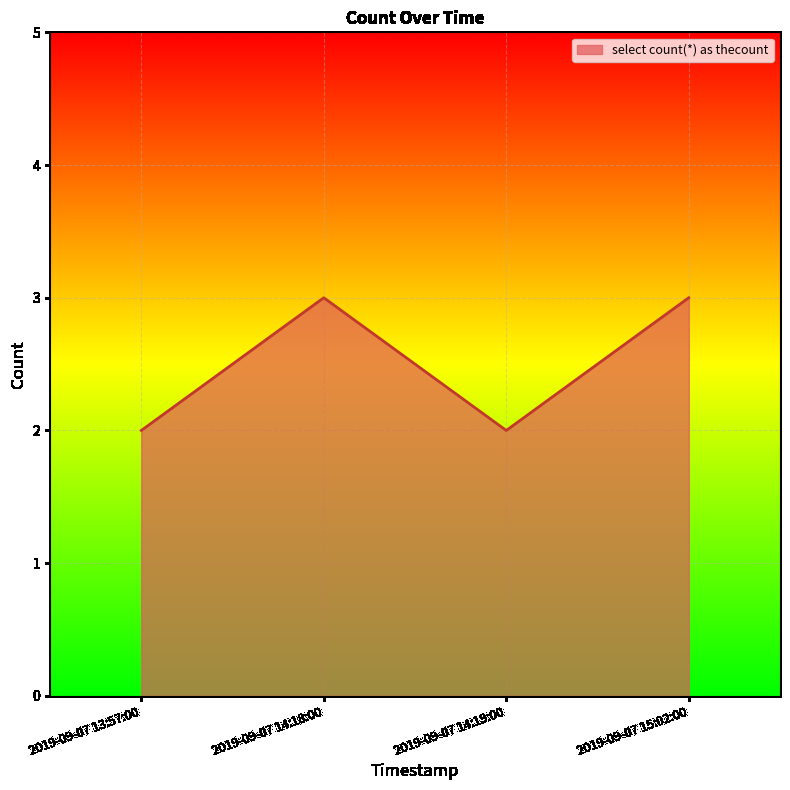

Does the chart have visible grid lines?

Yes